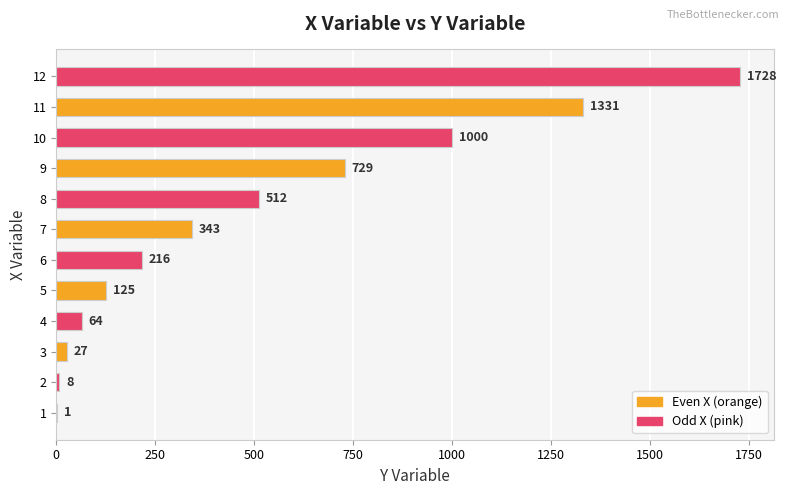

What is the change in value from 3 to 5?

+98